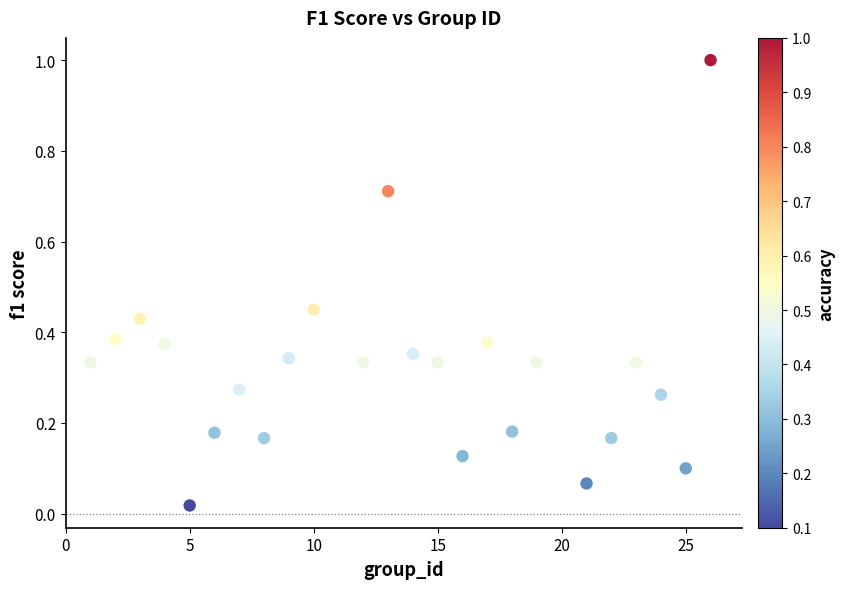

What is the range of X values (max minus min)?

25.0